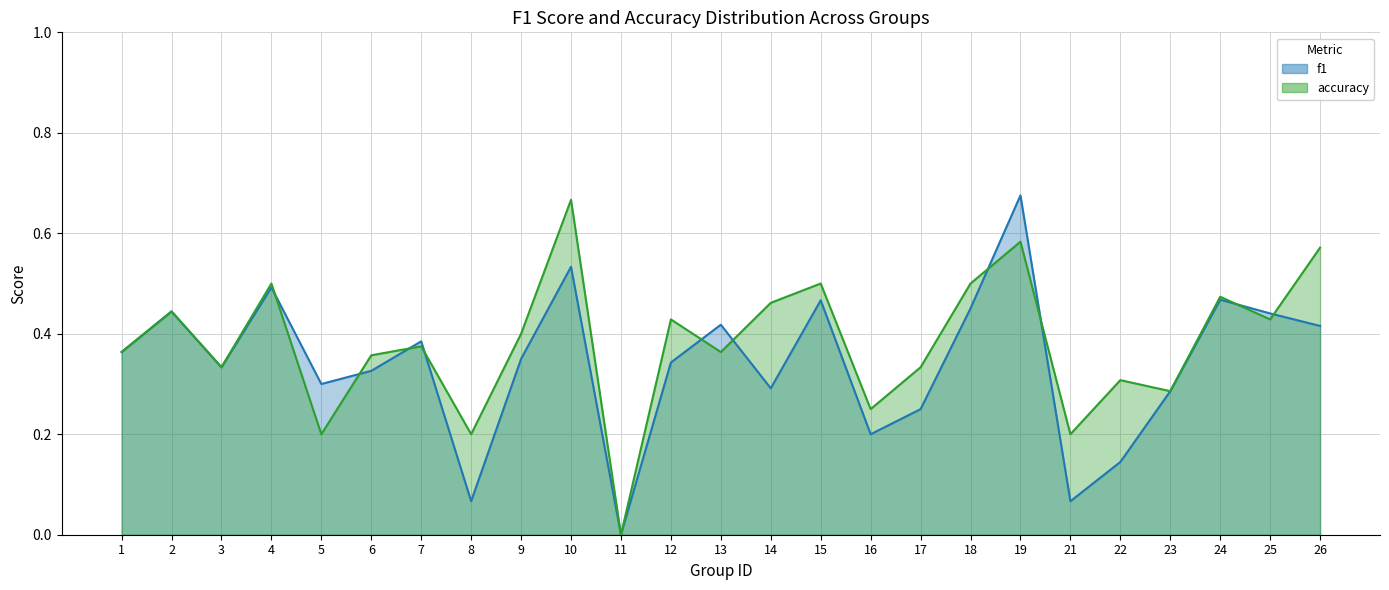

True or false: accuracy has a value of 0.5 at 24.

True